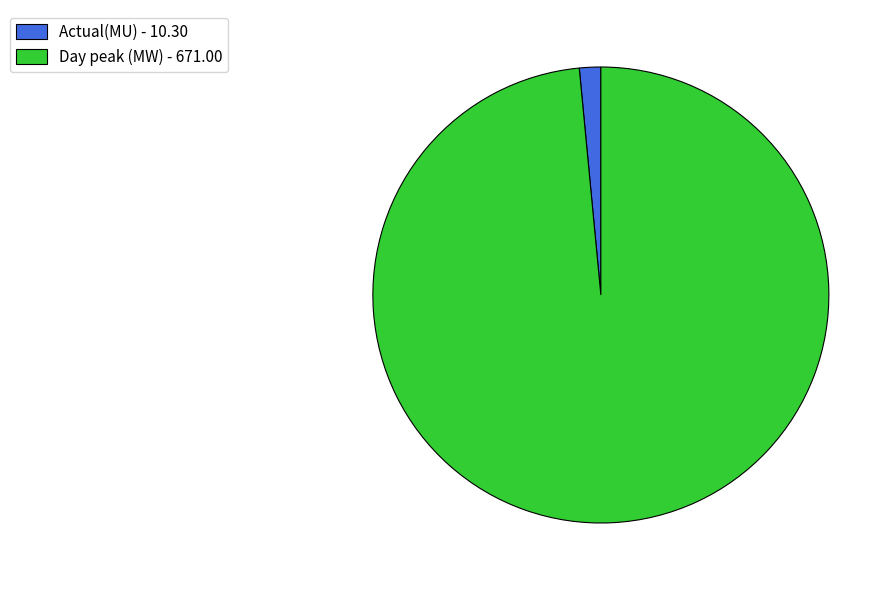

Which category has the smallest portion of the pie?

Actual(MU)